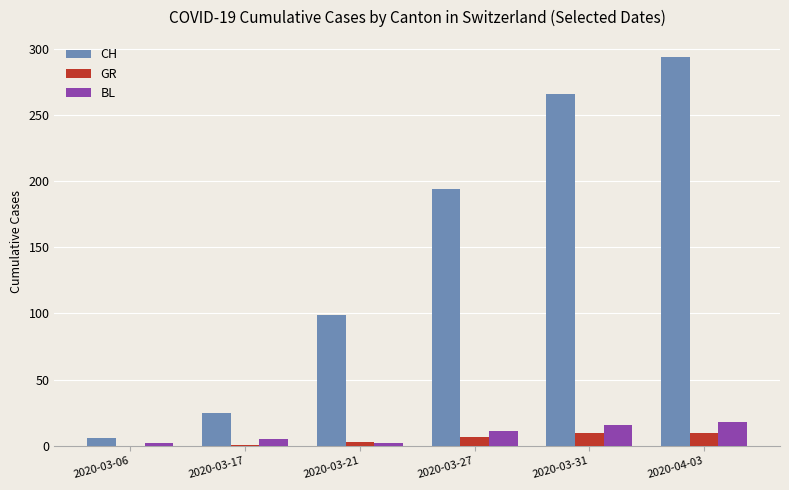

How many groups of bars are there?

6